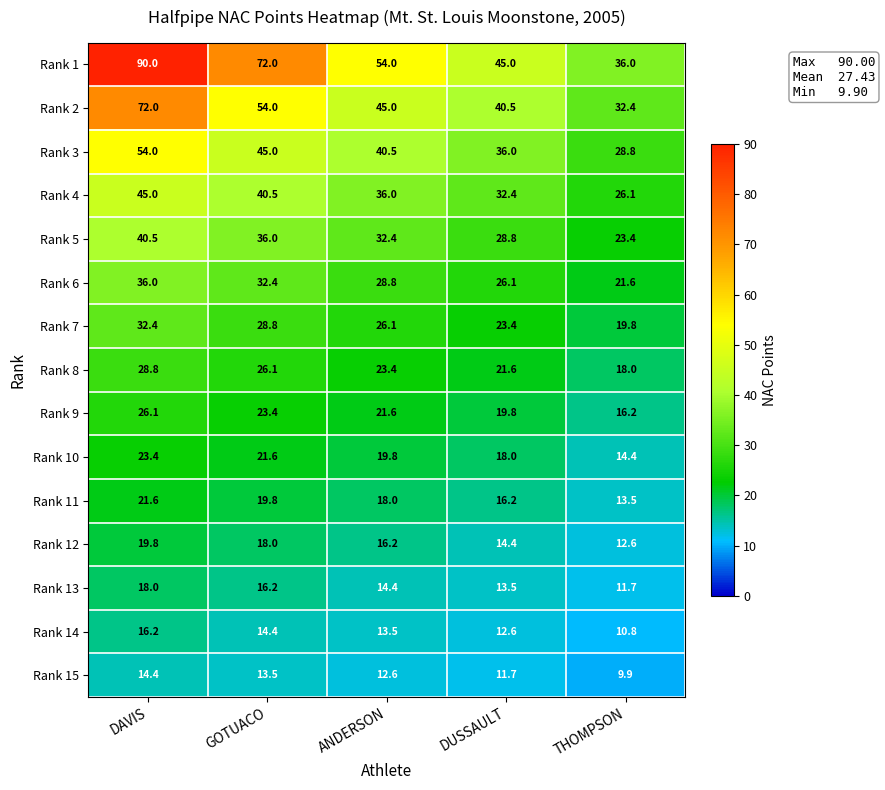

What is the sum of all Rank 8 values?

117.9